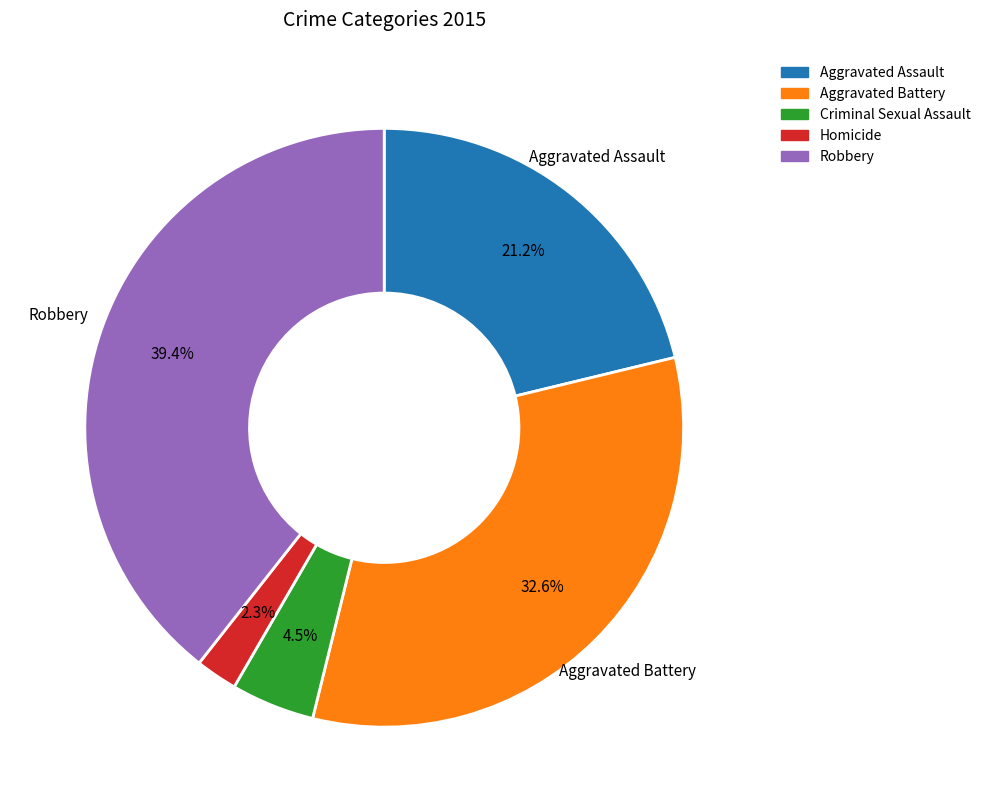

Which slice is the largest?

Robbery